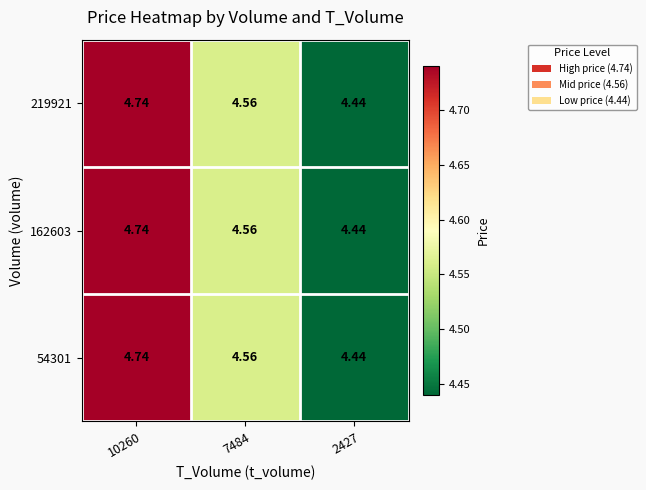

Is the value of 219921 at 2427 greater than the value of 54301 at 7484?

No